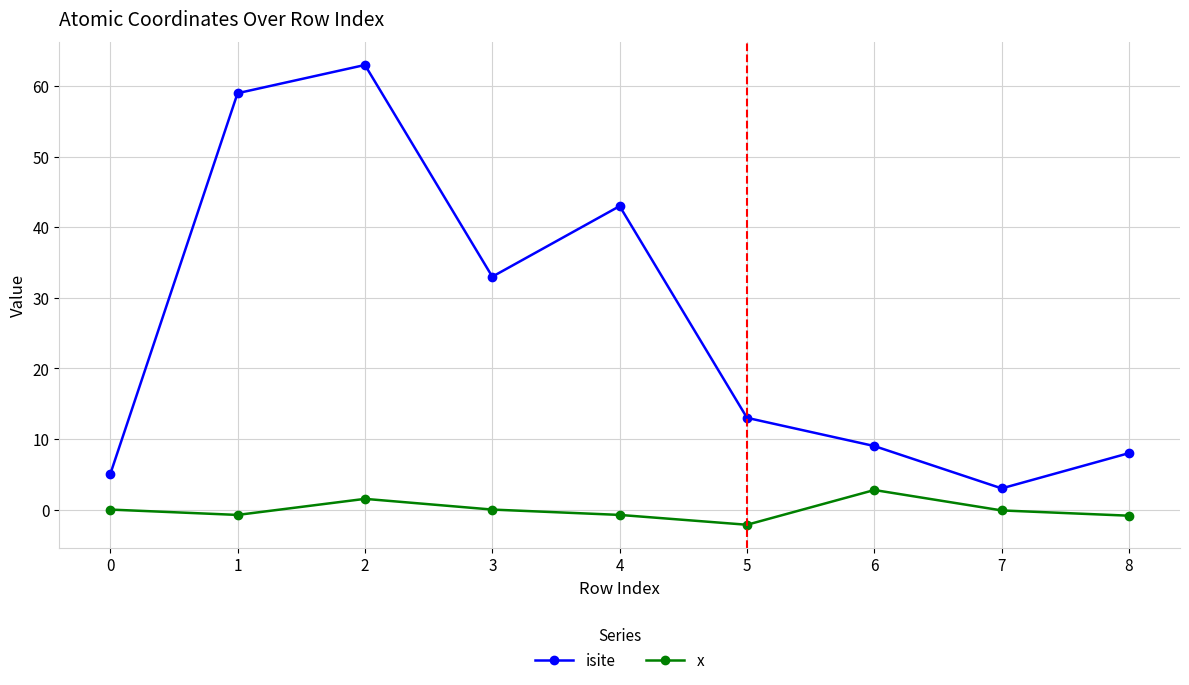

What is the difference between the isite values at 5 and 1?

46.0